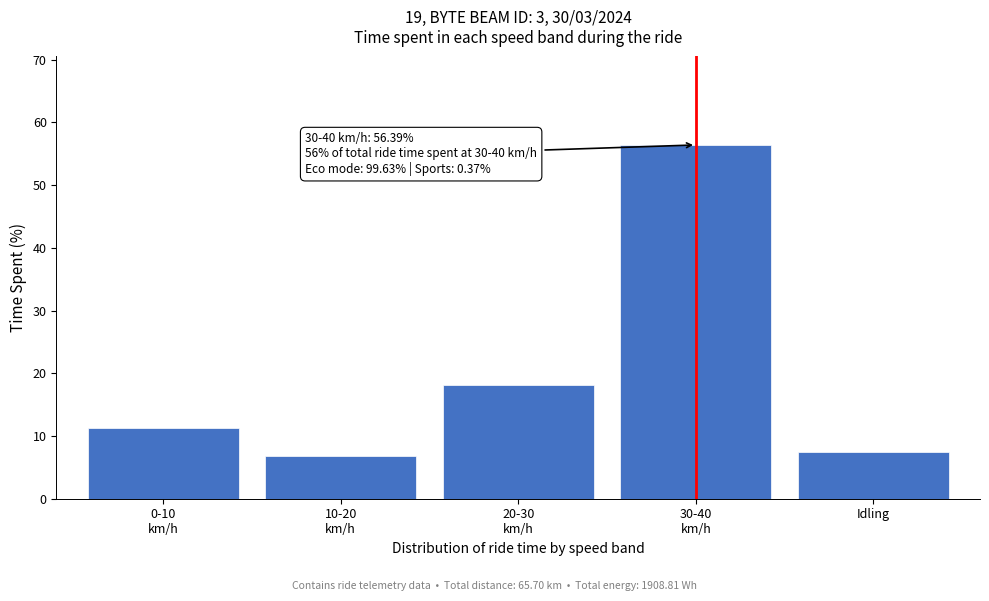

Reading left to right, extract all data points from this chart.

11.2	6.8	18.1	56.4	7.5